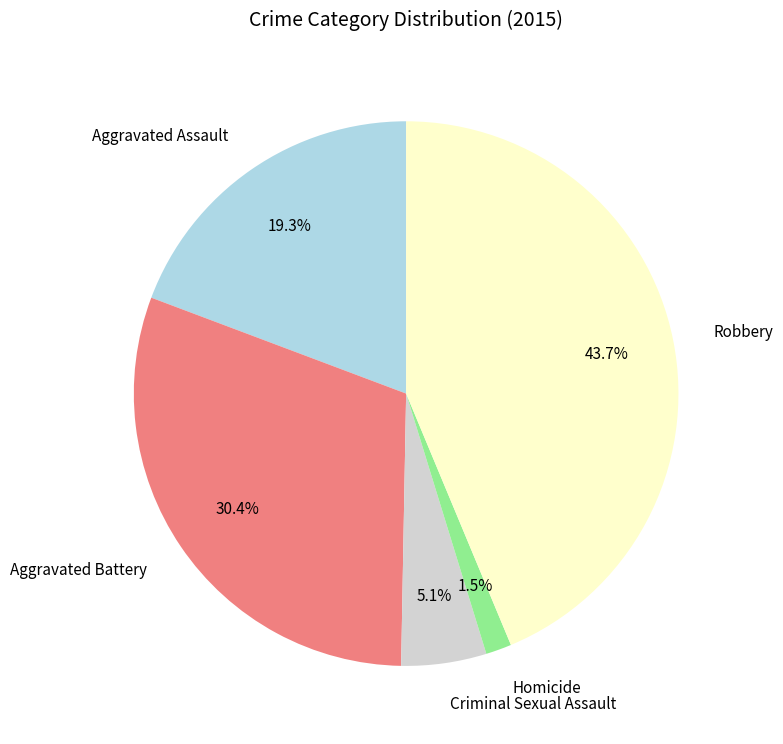

What percentage is NOT represented by Aggravated Assault?

80.7%